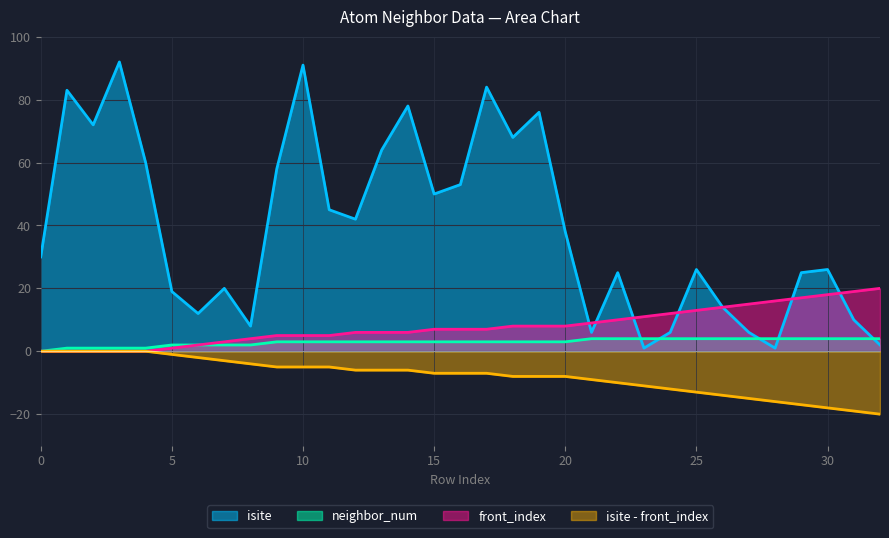

What is the difference between the highest and lowest values at 13?

61